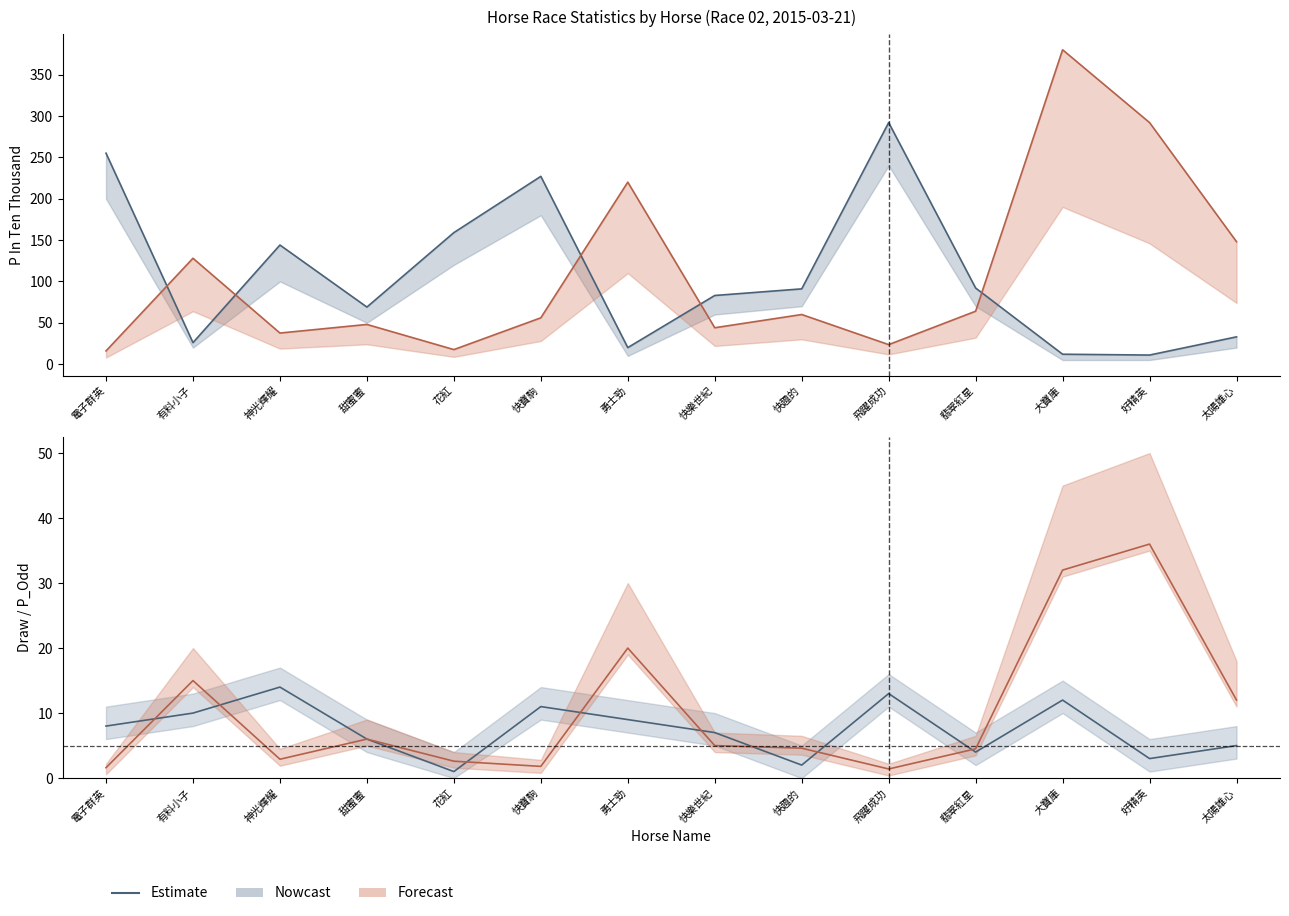

How many interior local peaks does the Draw series have?

4